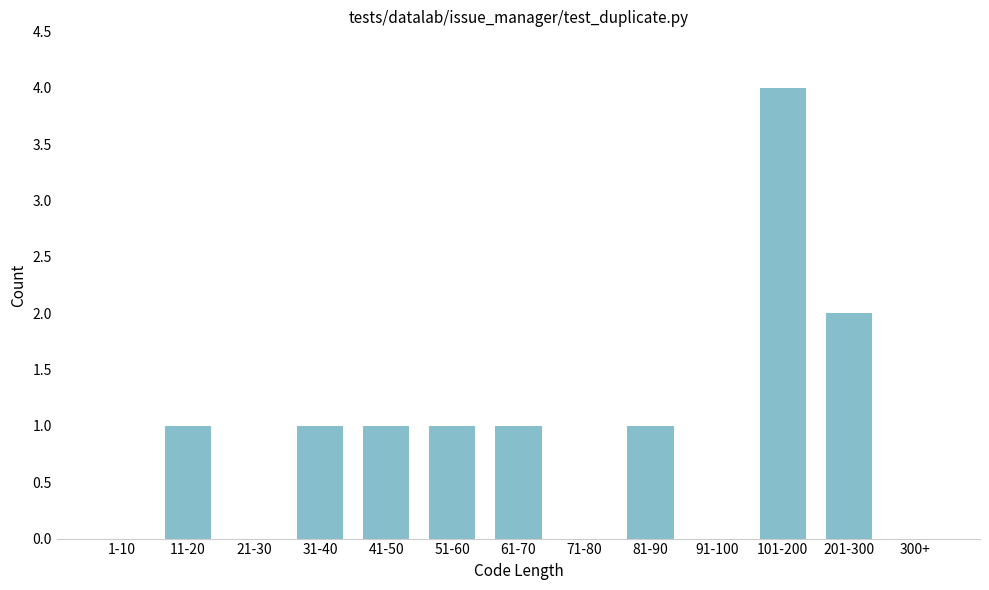

Reading left to right, extract all data points from this chart.

1-10=0	11-20=1	21-30=0	31-40=1	41-50=1	51-60=1	61-70=1	71-80=0	81-90=1	91-100=0	101-200=4	201-300=2	300+=0